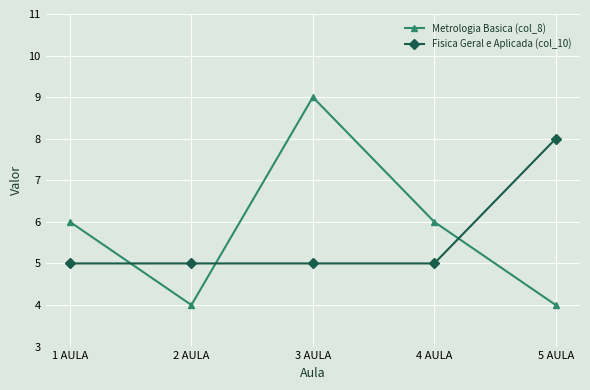

What is the total value across all series at 2 AULA?

9